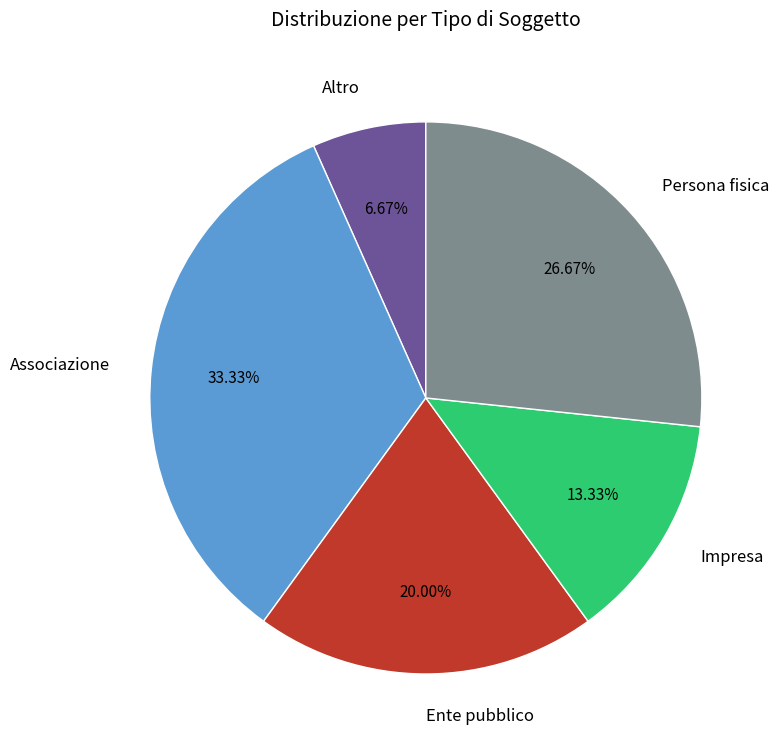

To the nearest percent, what percentage of the pie is Altro?

7%